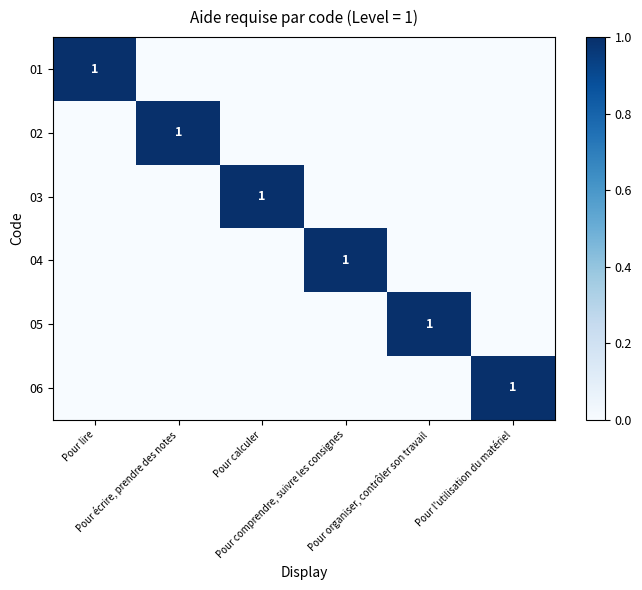

Which series has the largest total across all categories?

01